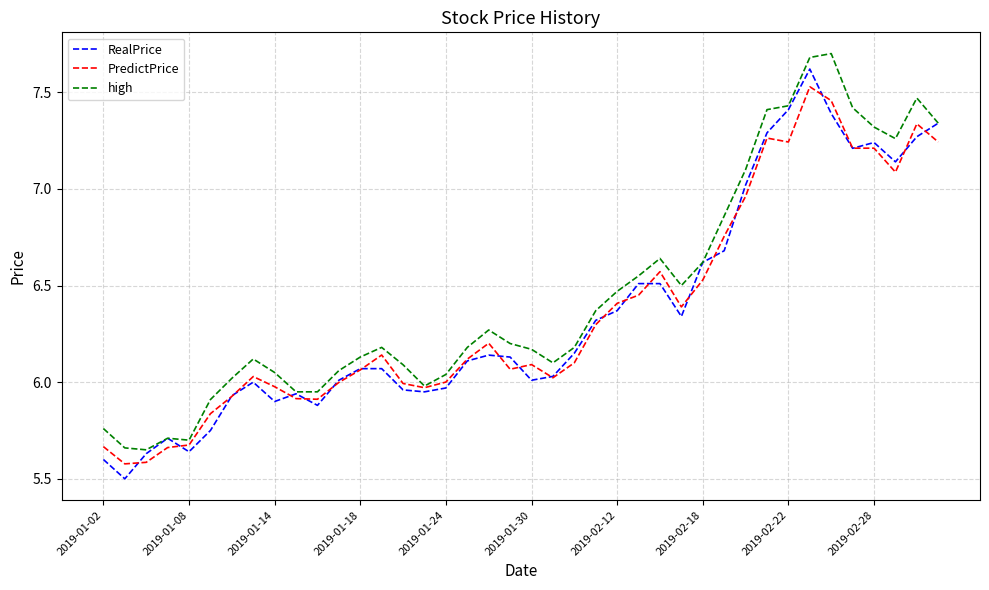

What is the maximum value for high?

7.7